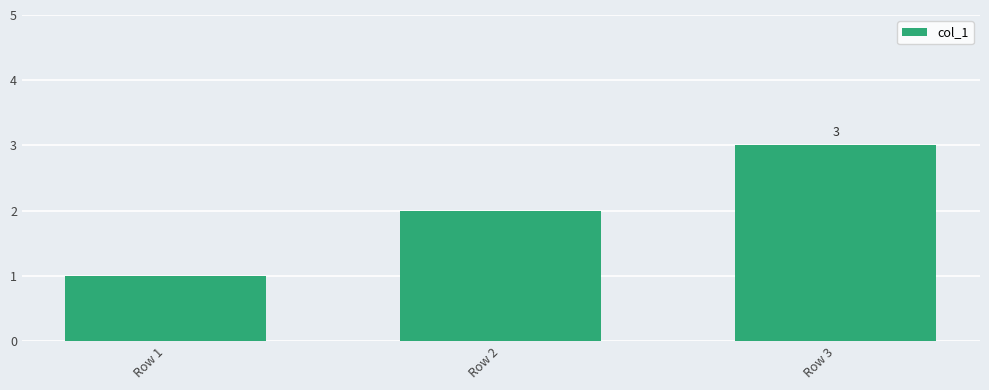

What is the change in value from Row 1 to Row 3?

+2